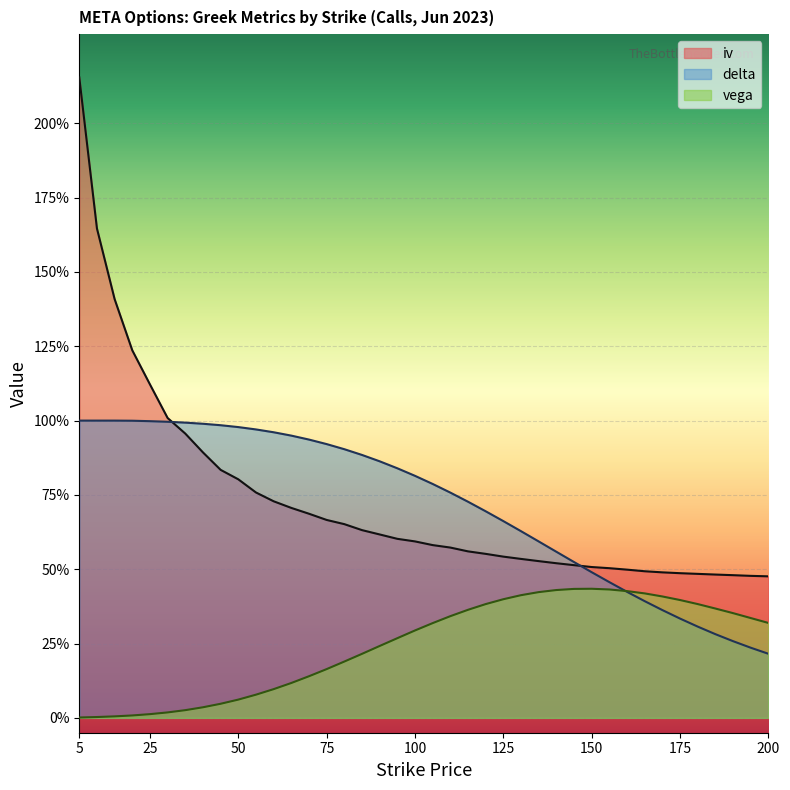

True or false: iv and delta cross at least once.

True